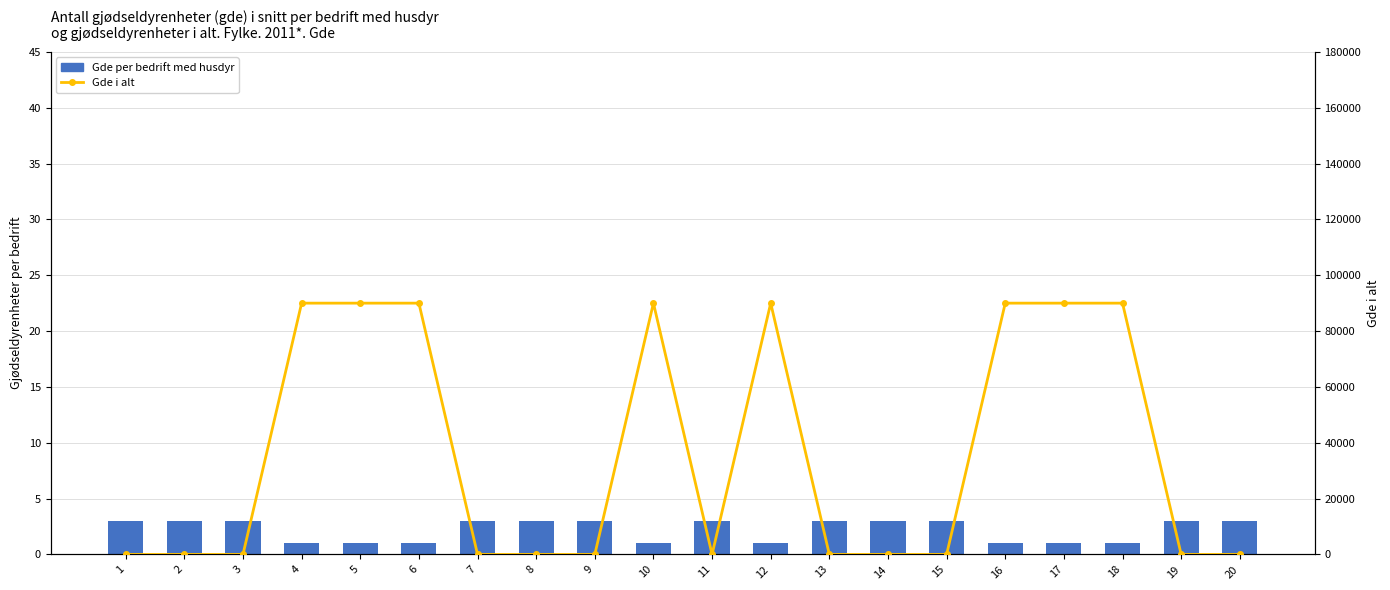

Reading right to left, what are all the values shown in this chart?

Gde per bedrift med husdyr: 20=3	19=3	18=1	17=1	16=1	15=3	14=3	13=3	12=1	11=3	10=1	9=3	8=3	7=3	6=1	5=1	4=1	3=3	2=3	1=3
Gde i alt: 20=0	19=0	18=90000	17=90000	16=90000	15=0	14=0	13=0	12=90000	11=0	10=90000	9=0	8=0	7=0	6=90000	5=90000	4=90000	3=0	2=0	1=0